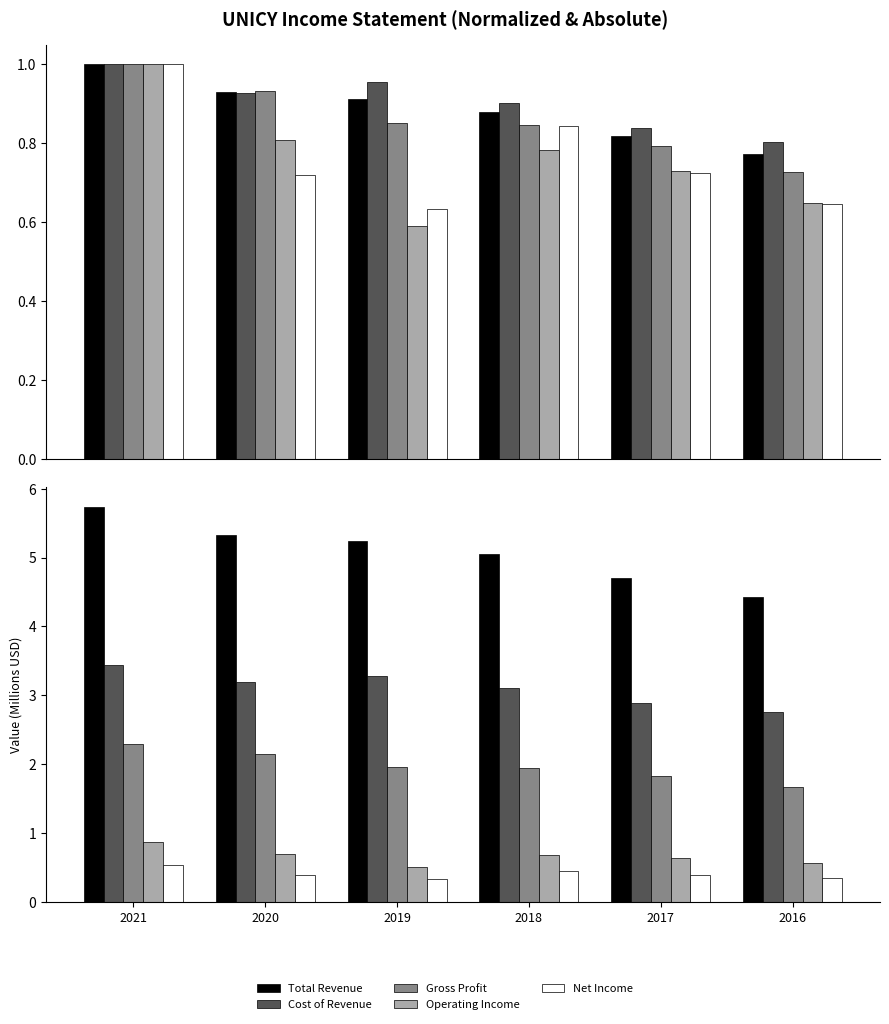

Count the Operating Income values in the range 0 to 1.

6